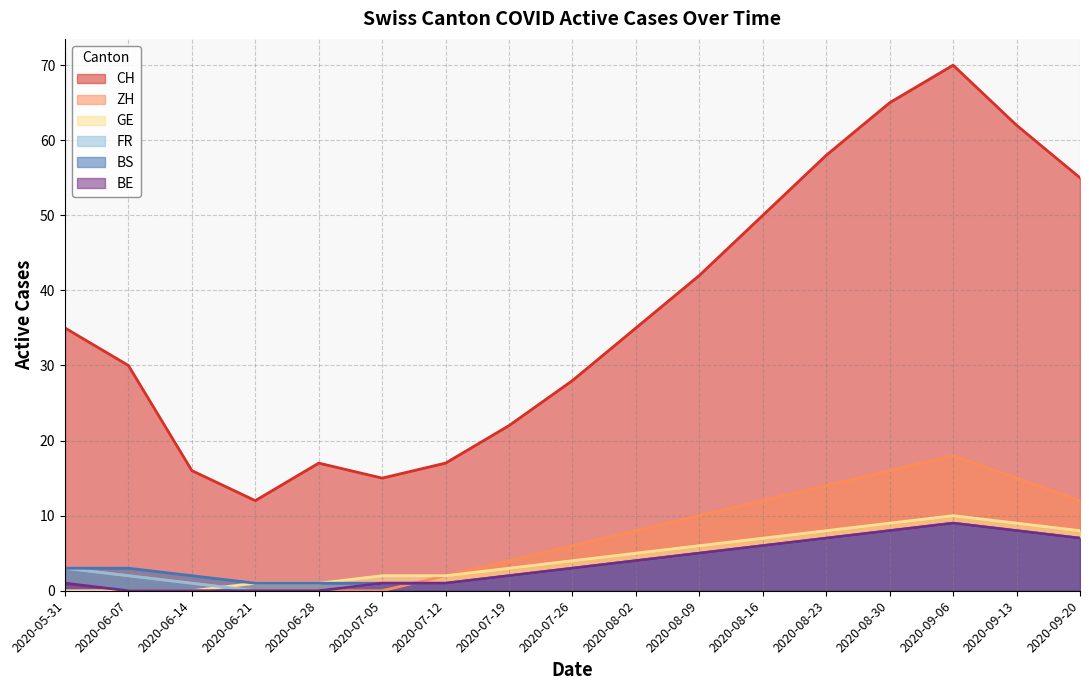

How many lines are shown in the chart?

6